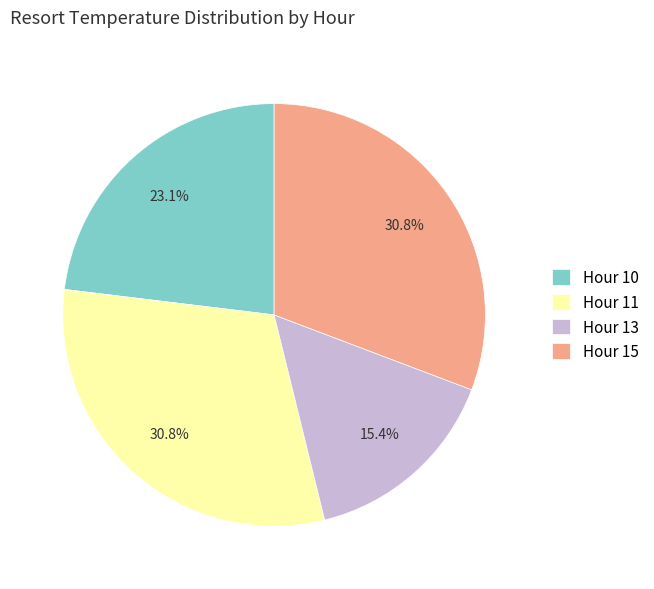

Is it true that Hour 13 is 10% of the pie?

False